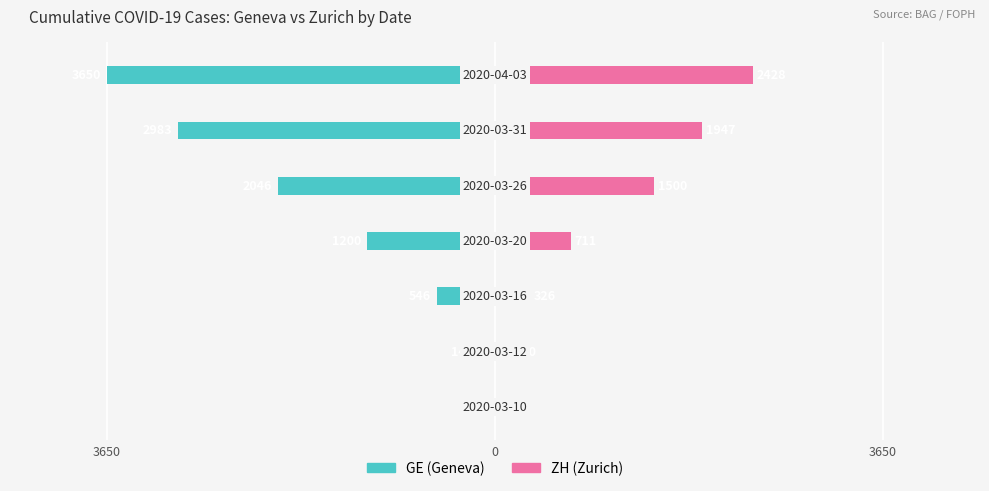

What are all the series names shown in the legend?

GE (Geneva), ZH (Zurich)